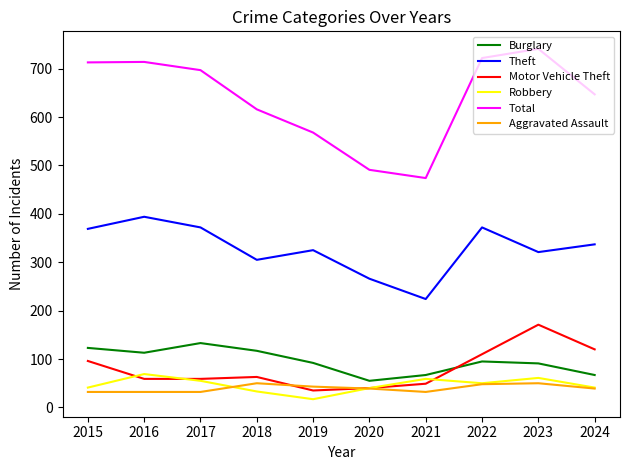

Is the value of Total at 2015 greater than the value of Burglary at 2023?

Yes